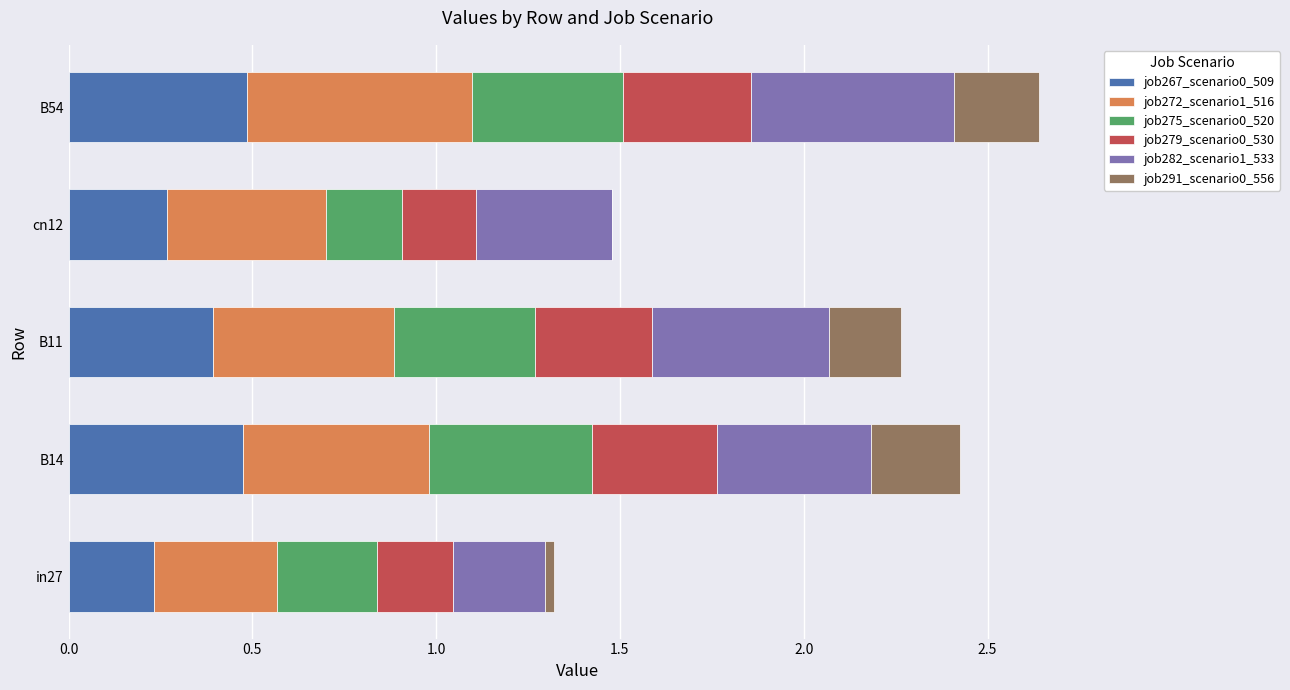

Is it true that job267_scenario0_509 equals 0.5 at B14?

True